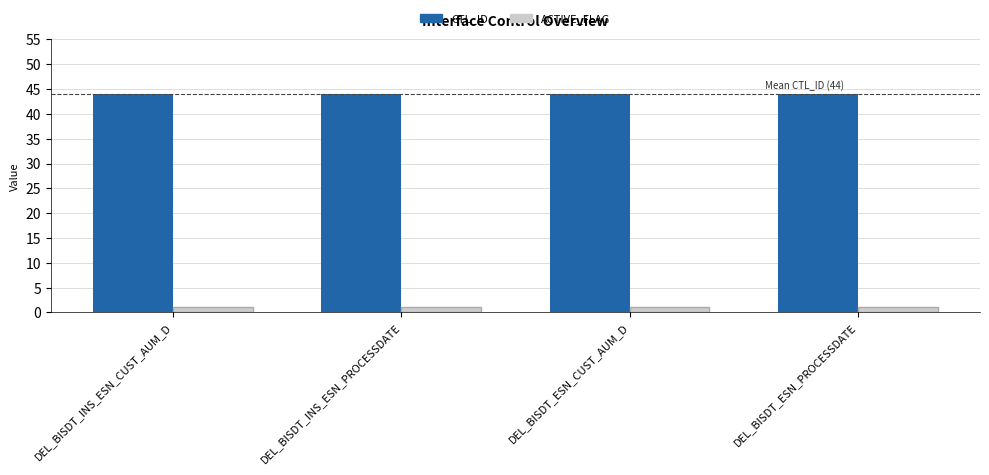

What is the greatest value displayed?

44